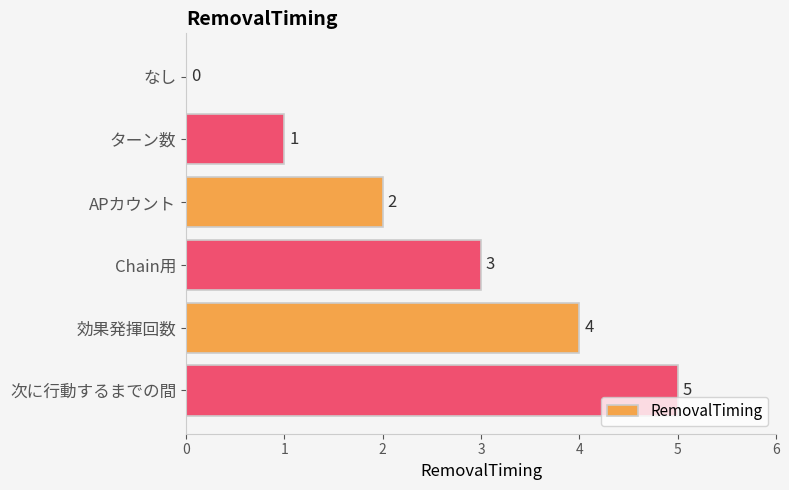

Is it true that the value at APカウント is 2?

True